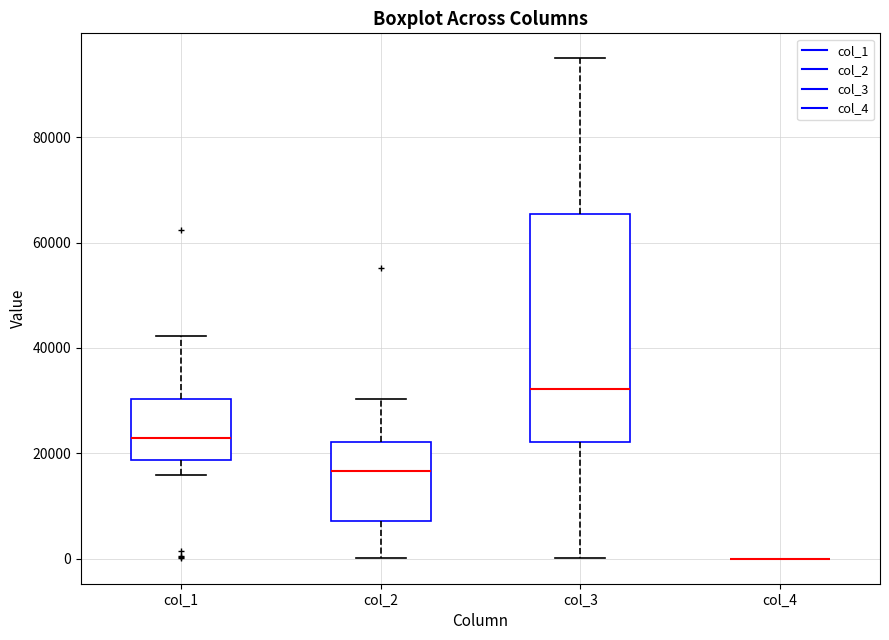

Where does the upper whisker of the box for col_2 end on the y-axis? The values are not printed on the chart, so give them approximately, as read against the axis.

30000